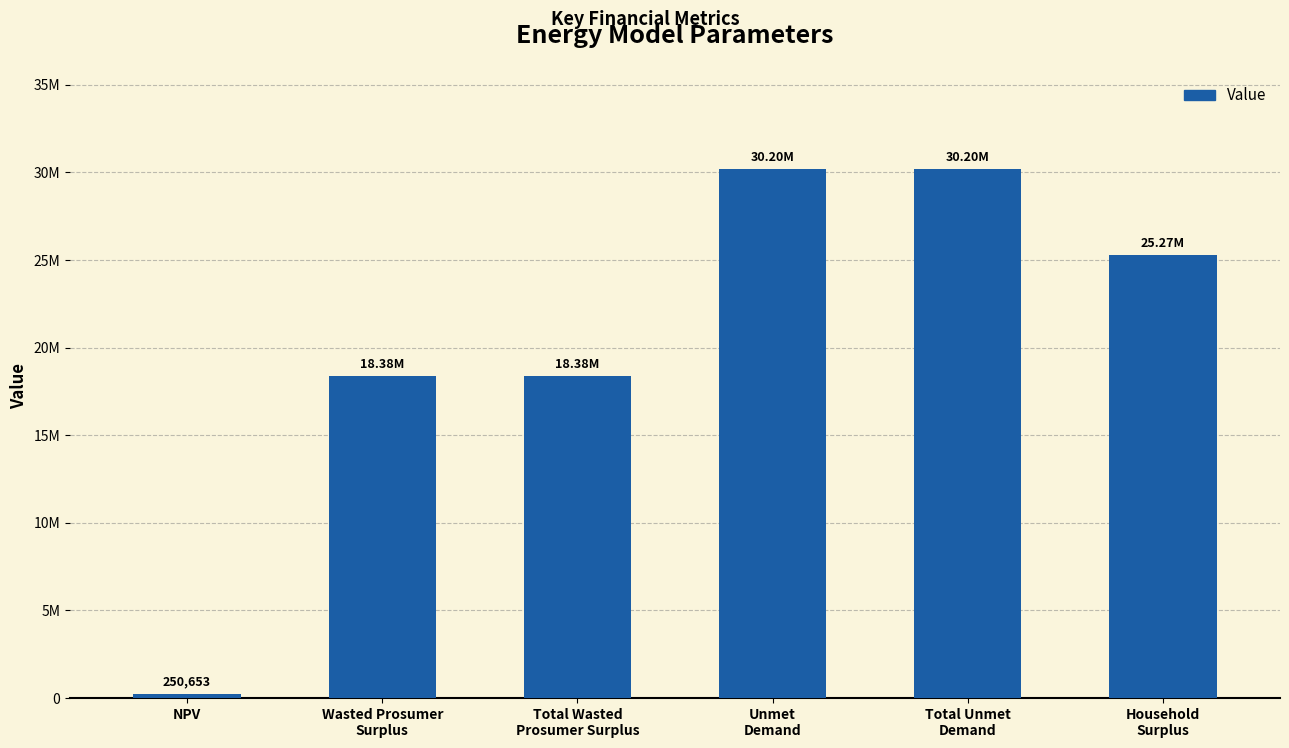

The value at Total Wasted
Prosumer Surplus is 25974723.1. True or false?

False